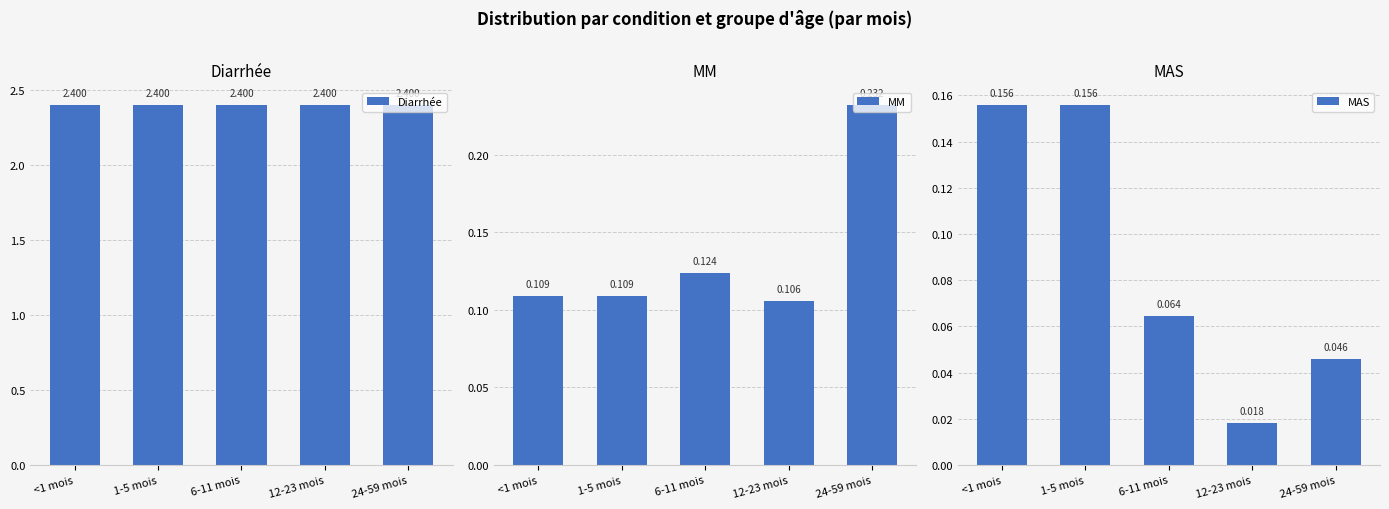

The Diarrhée series shows 4.3 at 12-23 mois. True or false?

False